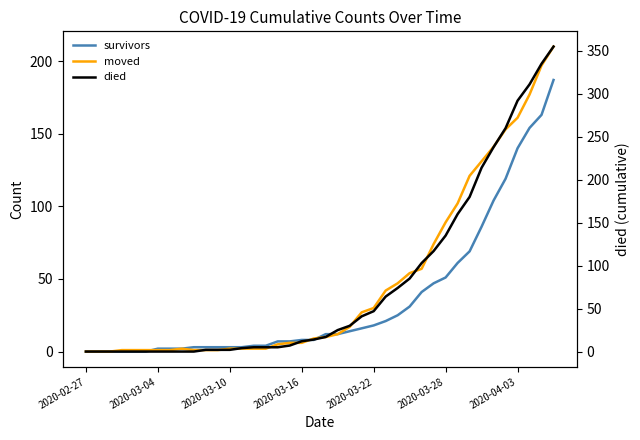

What is the spread (max minus min) of values at 22?

16